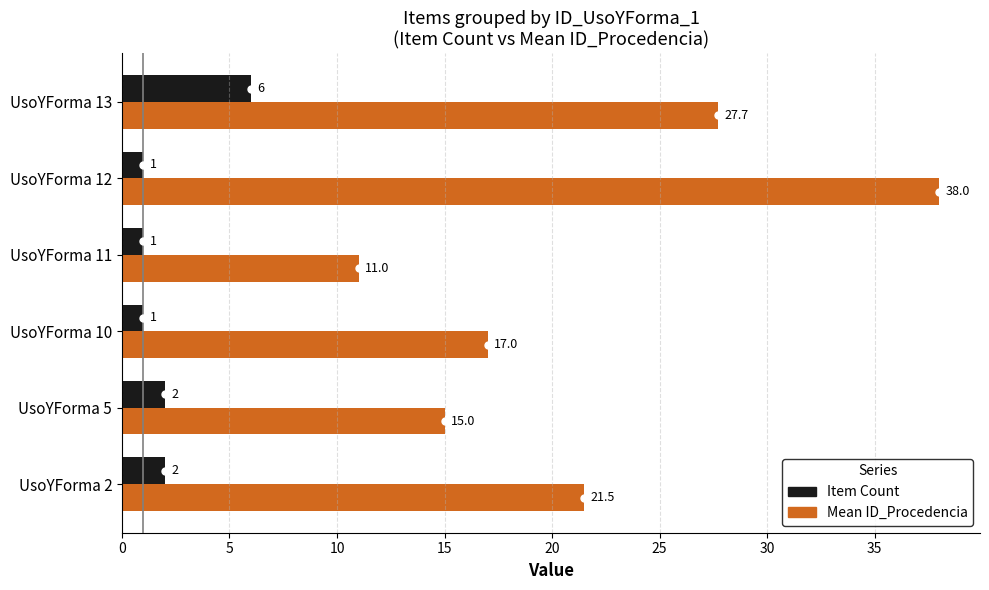

At which category is the sum across all series the highest?

UsoYForma 12